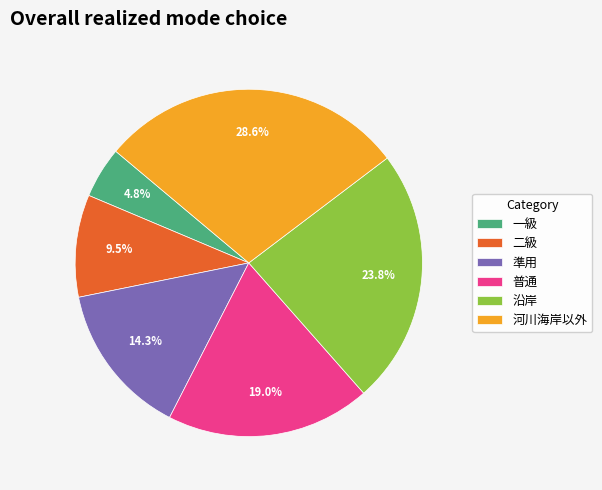

Is there a majority slice in this chart?

No